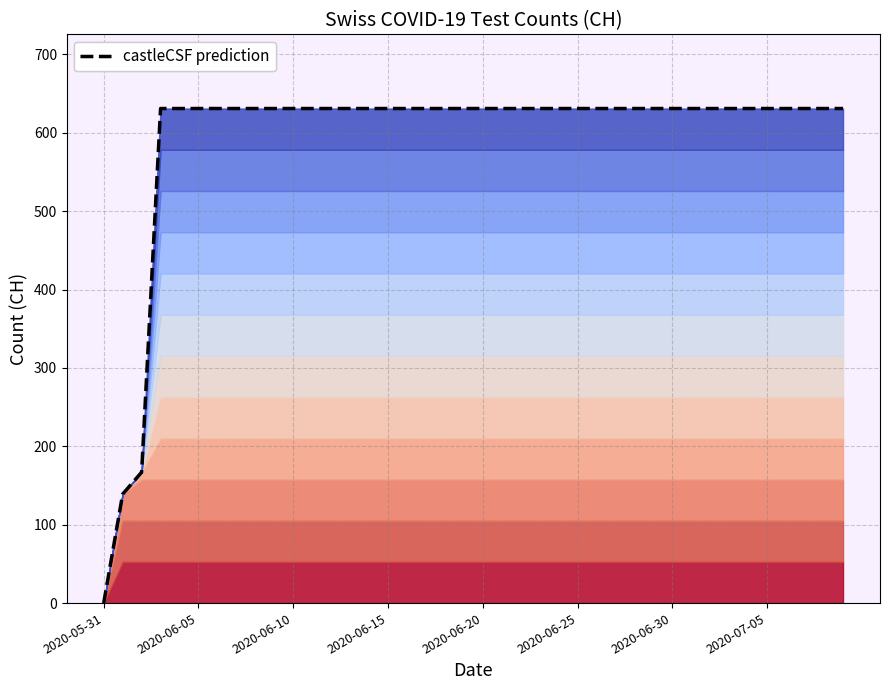

What is the value of the 26th point from the left?

631